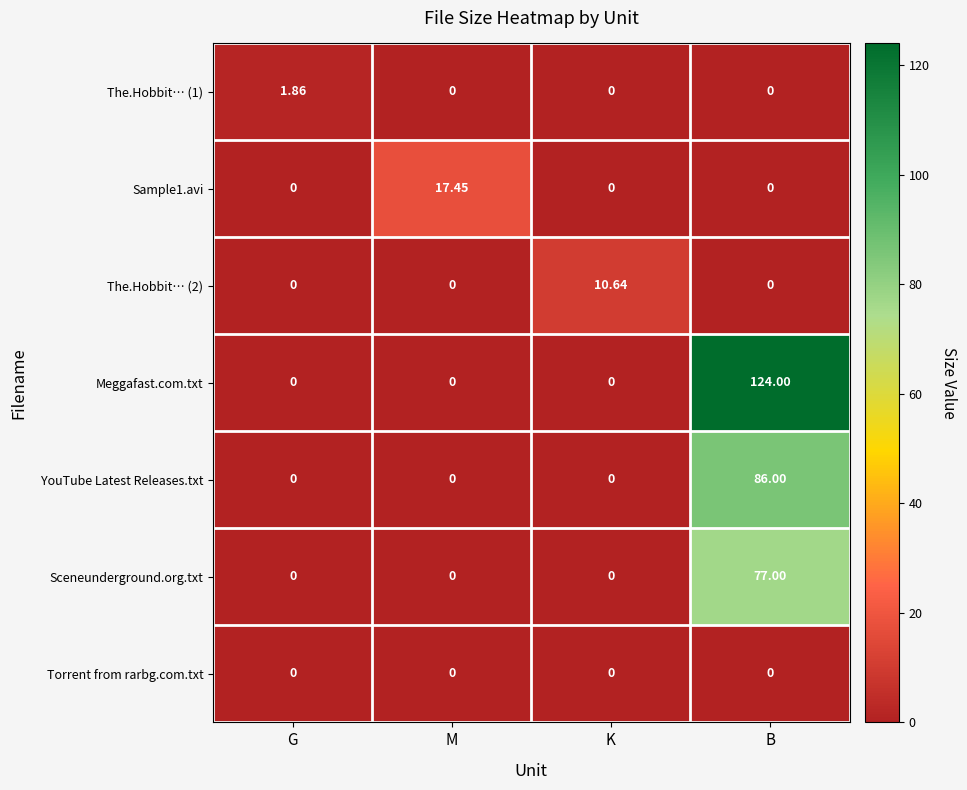

Which series has the widest spread of values?

Meggafast.com.txt